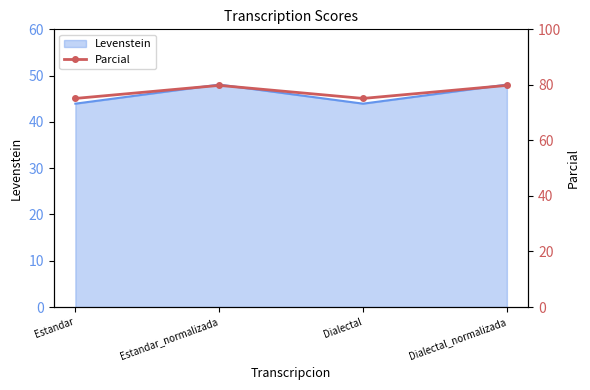

The chart shows a value of 75.1 at Estandar. True or false?

True